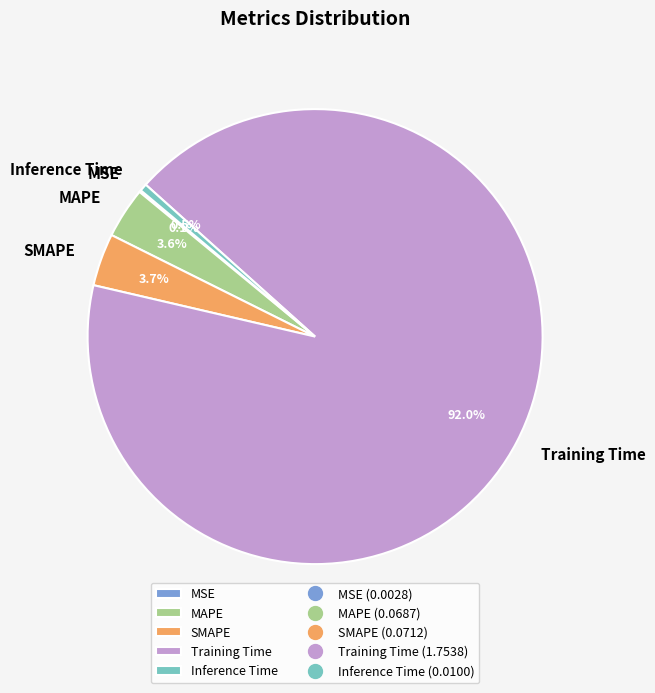

The MAPE slice represents 4% of the pie. True or false?

True